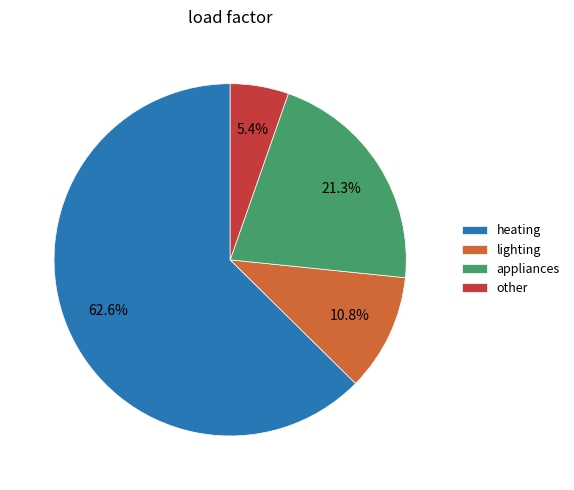

What percentage is NOT represented by lighting?

89.2%